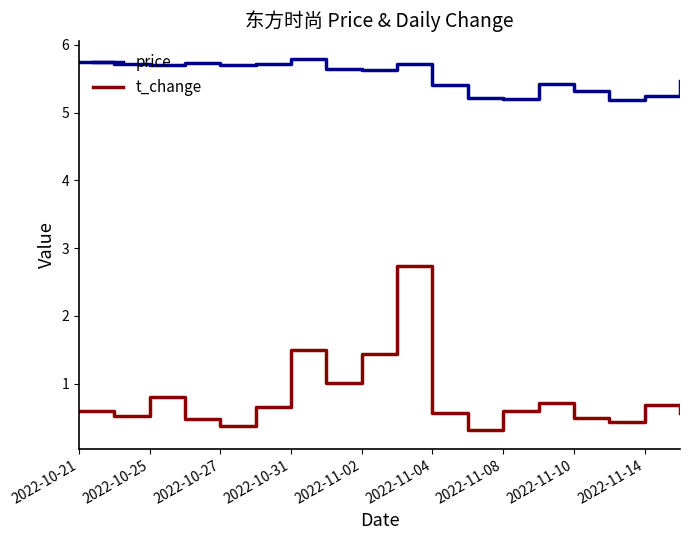

Which series has the largest total across all categories?

price